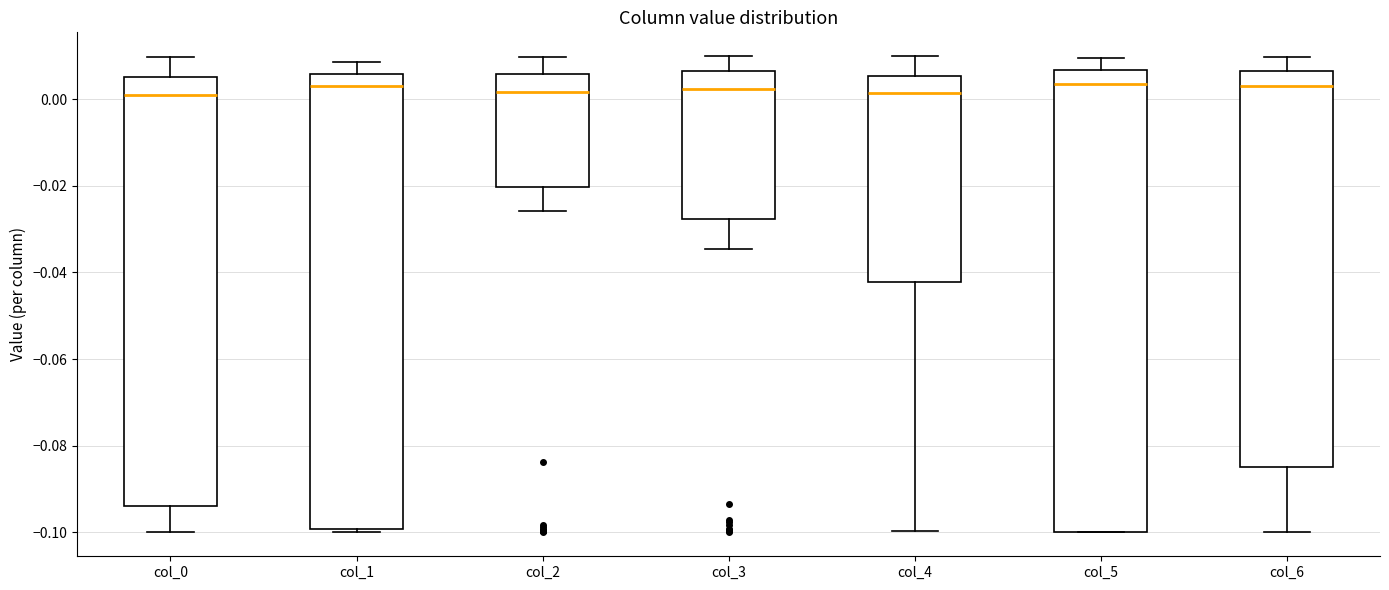

Reading left to right, read every box against the y-axis: the position of its median line, the range the box covers, and the ends of its whiskers. The values are not printed on the chart, so give them approximately, as read against the axis.

col_0: median 0.000, box -0.094 to 0.006, whiskers -0.100 to 0.010
col_1: median 0.004, box -0.100 to 0.006, whiskers -0.100 (just below the box's lower edge) to 0.008
col_2: median 0.002, box -0.020 to 0.006, whiskers -0.026 to 0.010
col_3: median 0.002, box -0.028 to 0.006, whiskers -0.034 to 0.010
col_4: median 0.002, box -0.042 to 0.006, whiskers -0.100 to 0.010
col_5: median 0.004, box -0.100 to 0.006, whiskers -0.100 to 0.010
col_6: median 0.004, box -0.084 to 0.006, whiskers -0.100 to 0.010